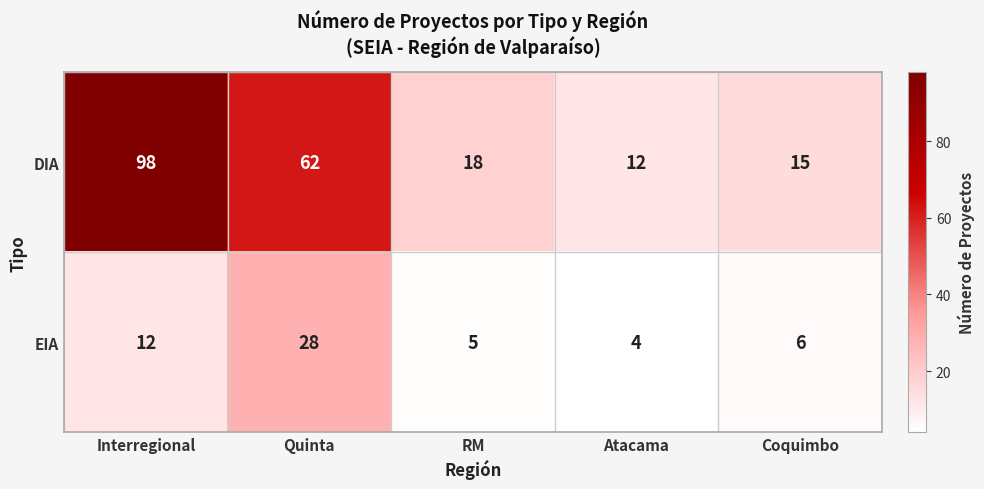

What is the sum of the EIA values at Atacama and Coquimbo?

10